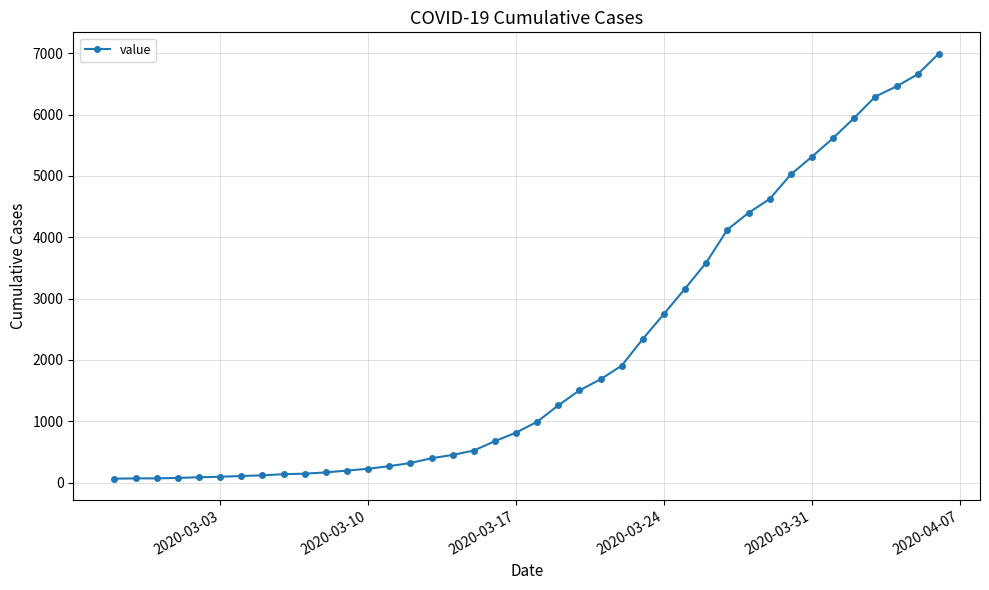

Does the chart display data point markers on the line(s)?

Yes